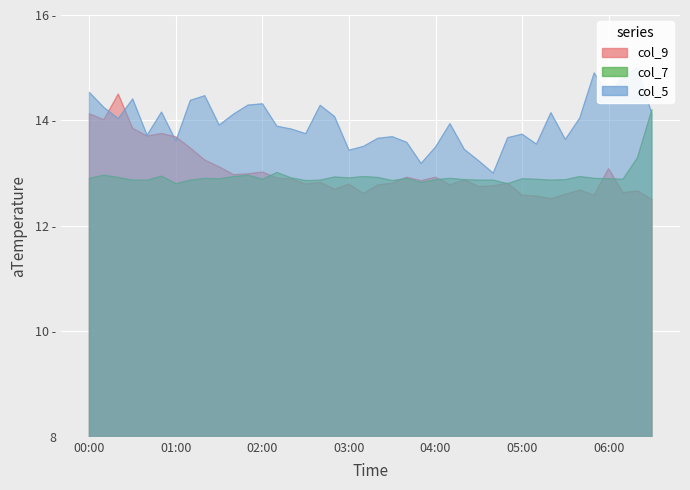

What is the label of the 9th point from the right?

05:10